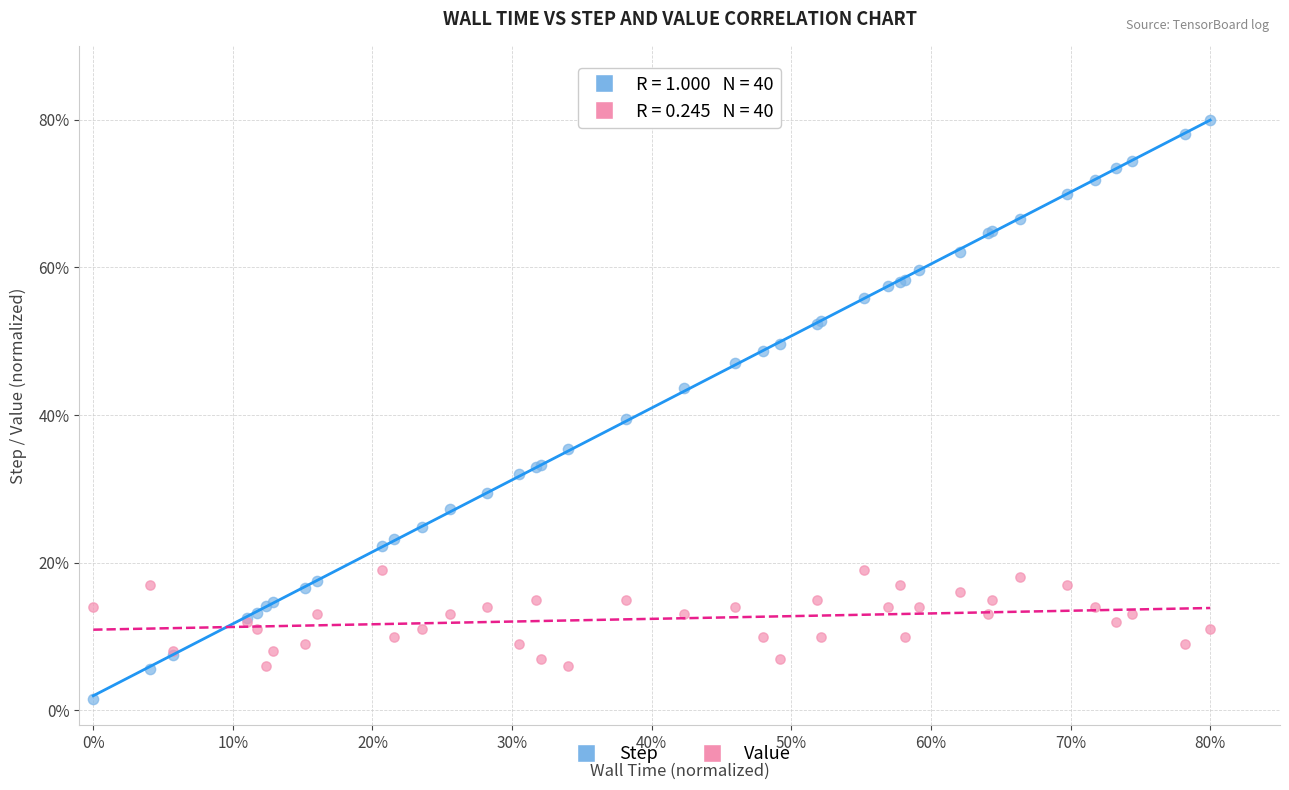

Which series reaches the minimum Y coordinate?

Step